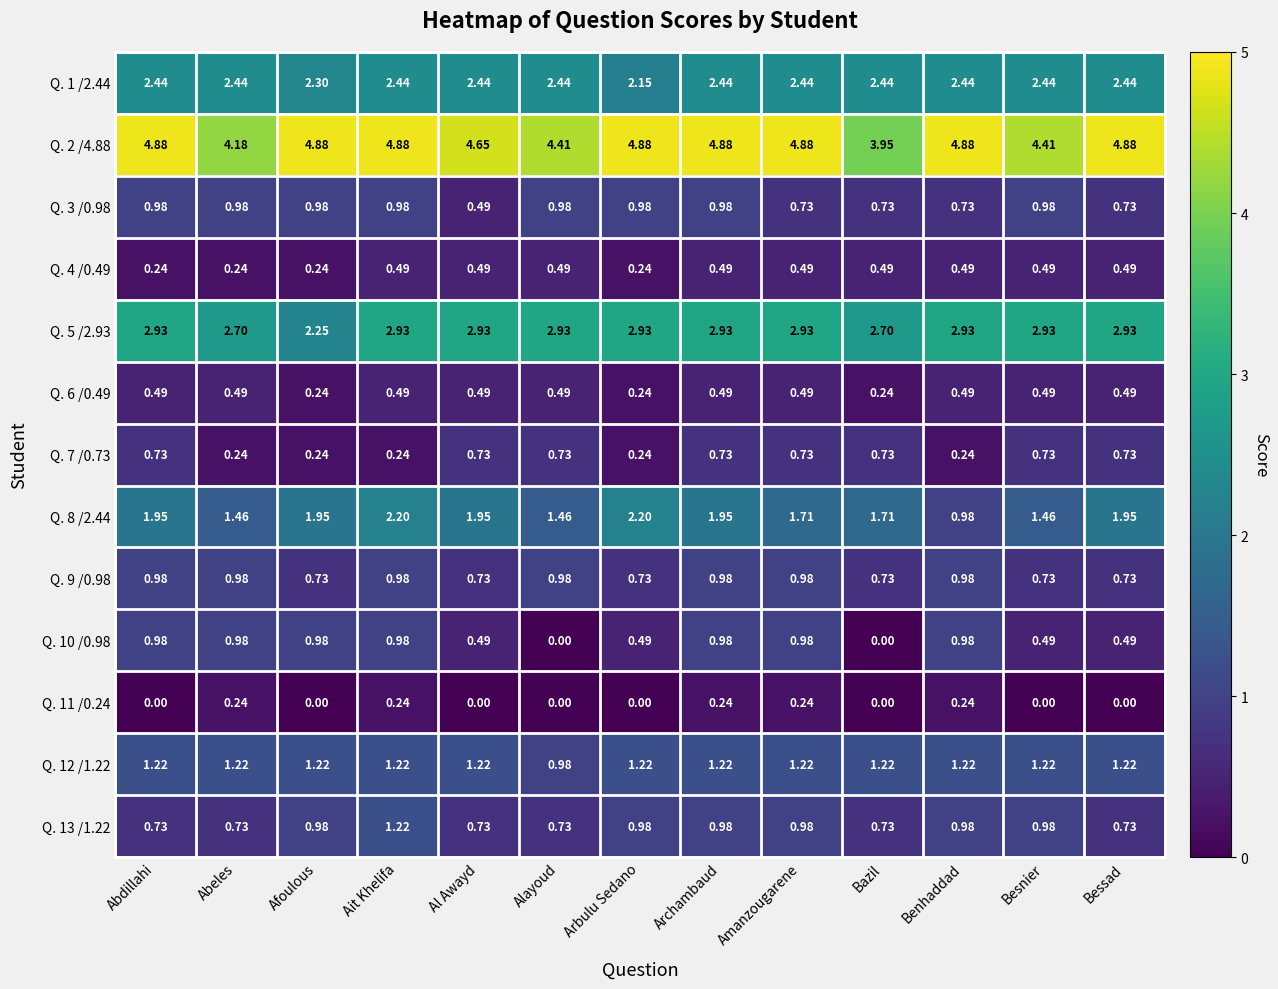

Where does the Q. 8 /2.44 series first go above 1?

Abdillahi